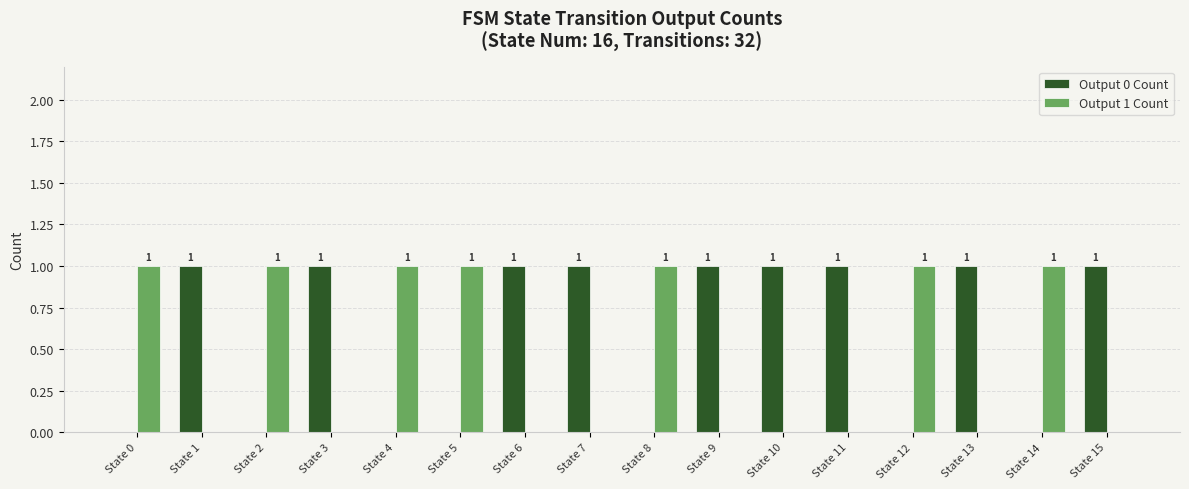

The value of Output 1 Count at State 11 is -1. True or false?

False